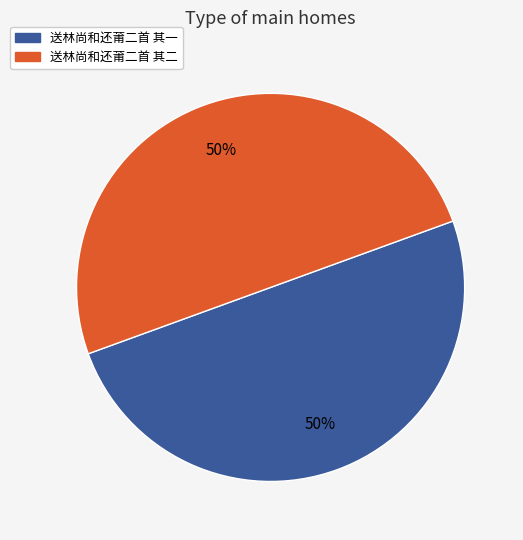

Combined, do 送林尚和还莆二首 其二 and 送林尚和还莆二首 其一 account for over 50%?

Yes